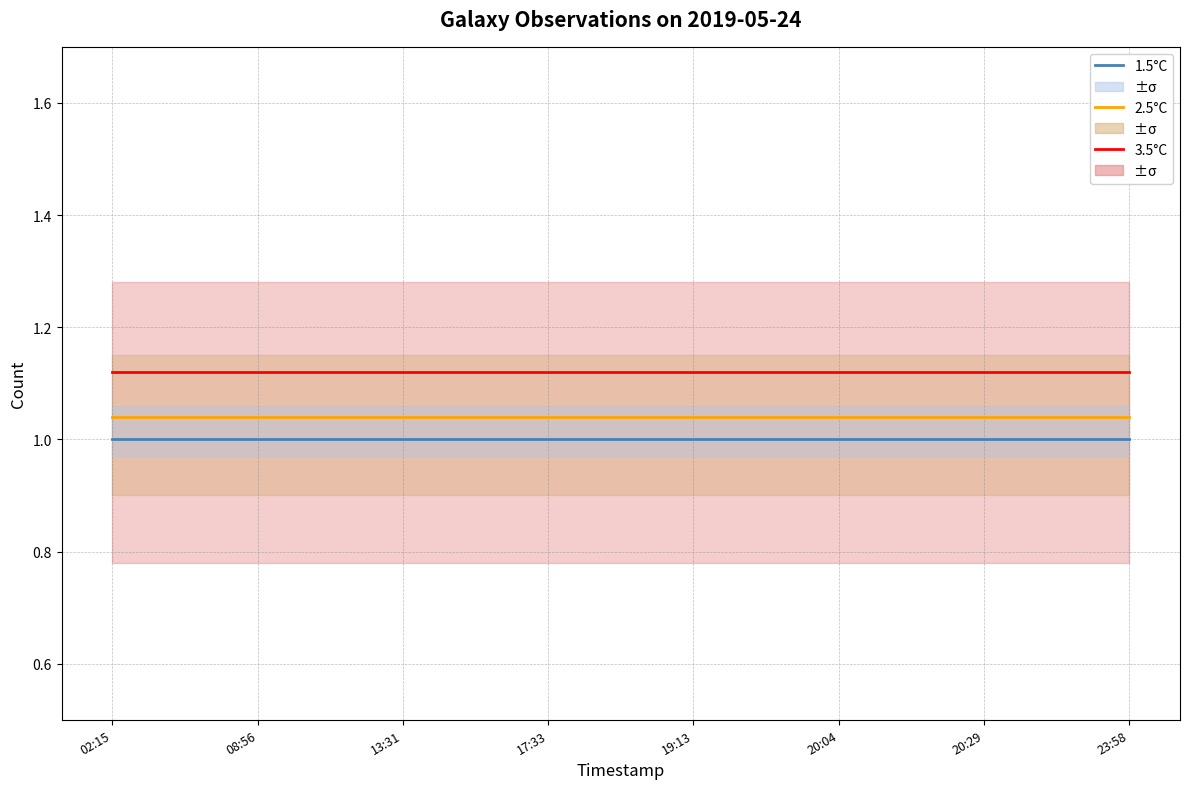

Rank the series by their average value, from highest to lowest.

3.5°C equivalent, 2.5°C equivalent, 1.5°C equivalent